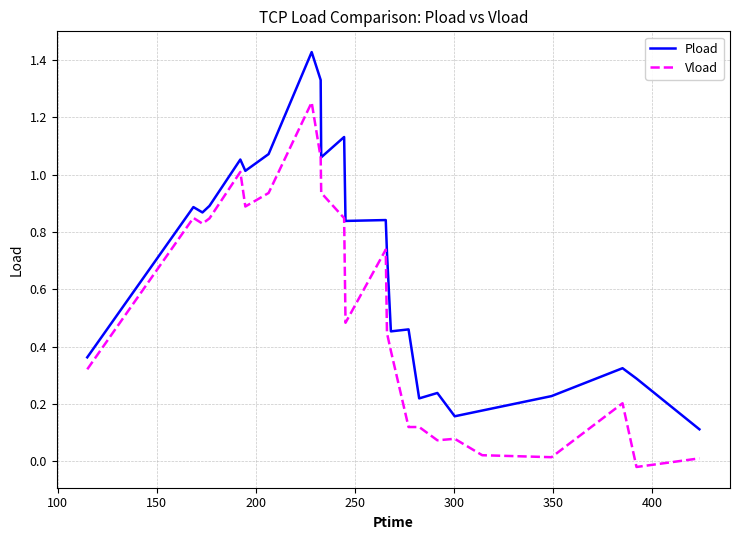

Rank the series by their average value, from highest to lowest.

Pload, Vload